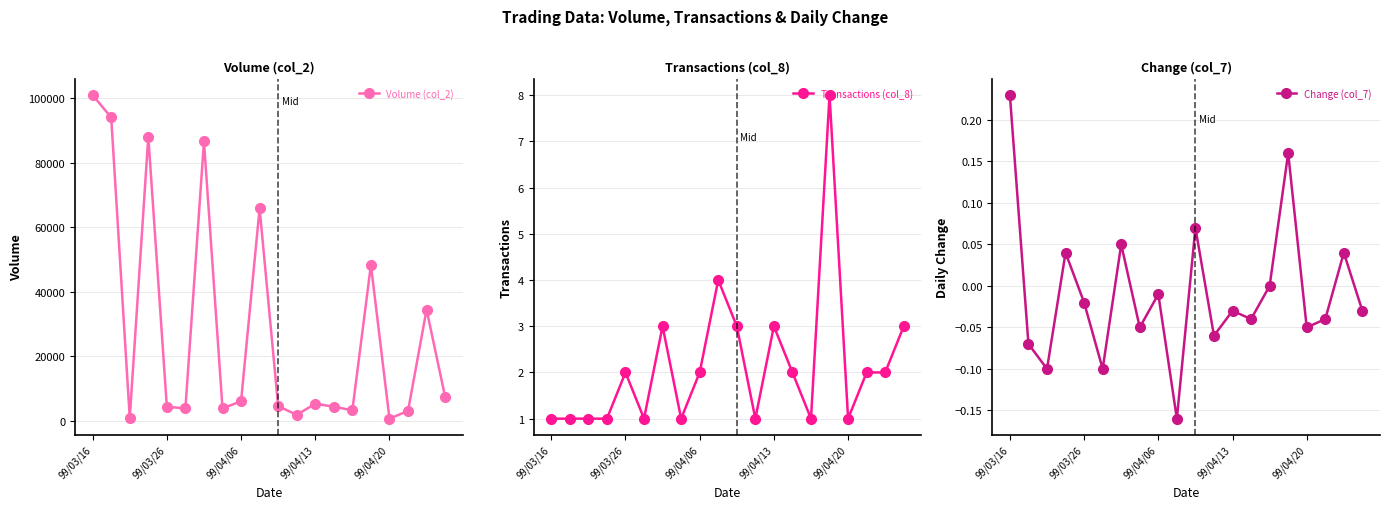

At which label does Volume (col_2) reach its peak?

99/03/16